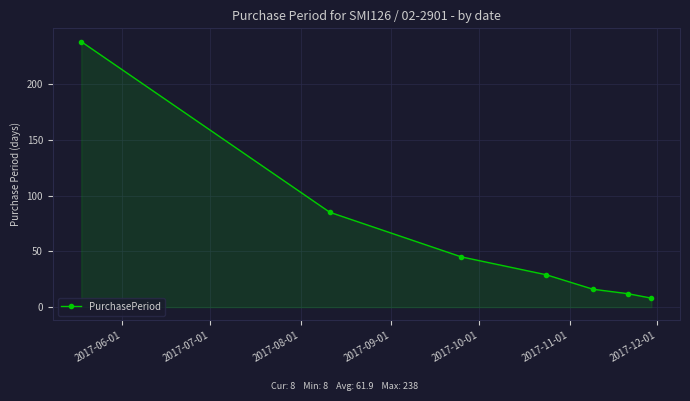

How many data points does each series have?

7